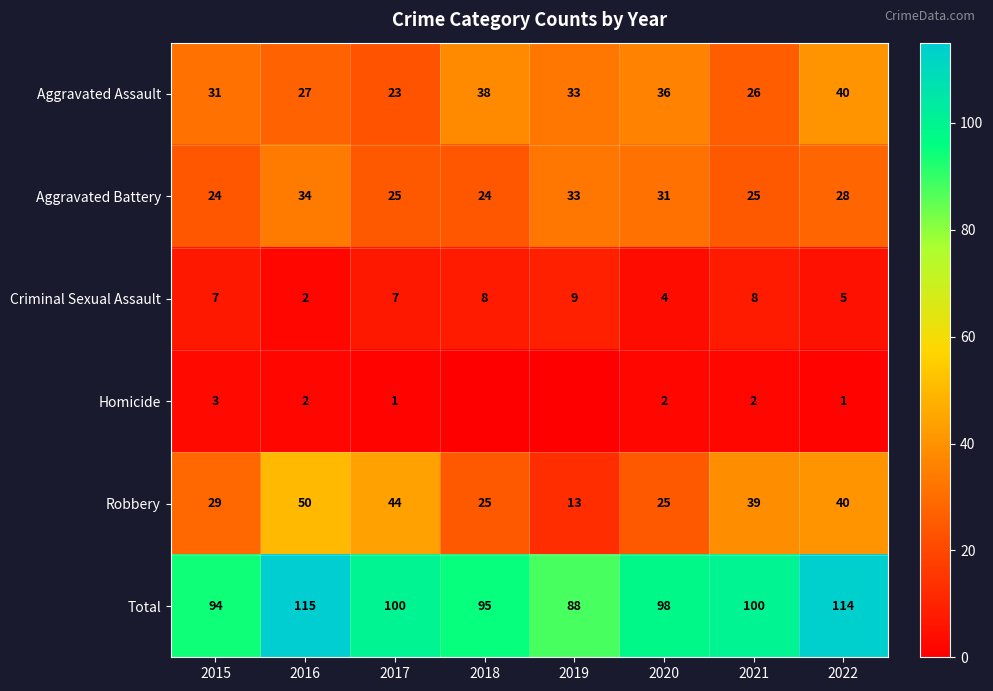

What is the total value across all series at 2015?

188